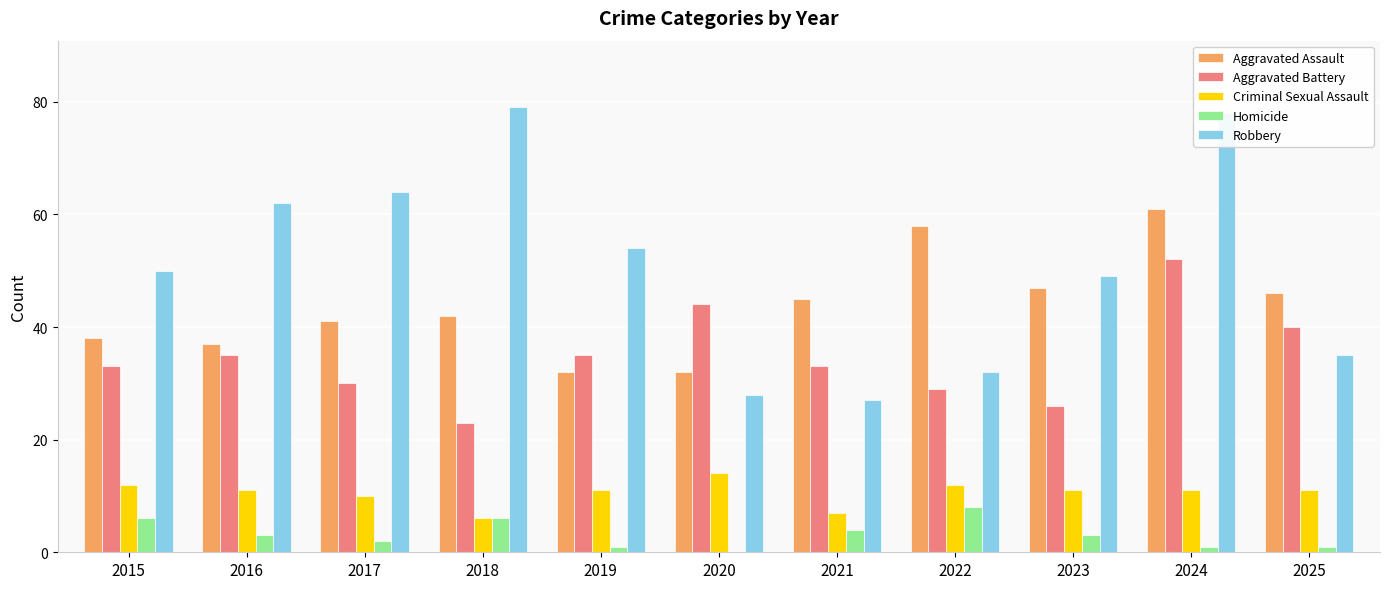

Are the bars horizontal?

No